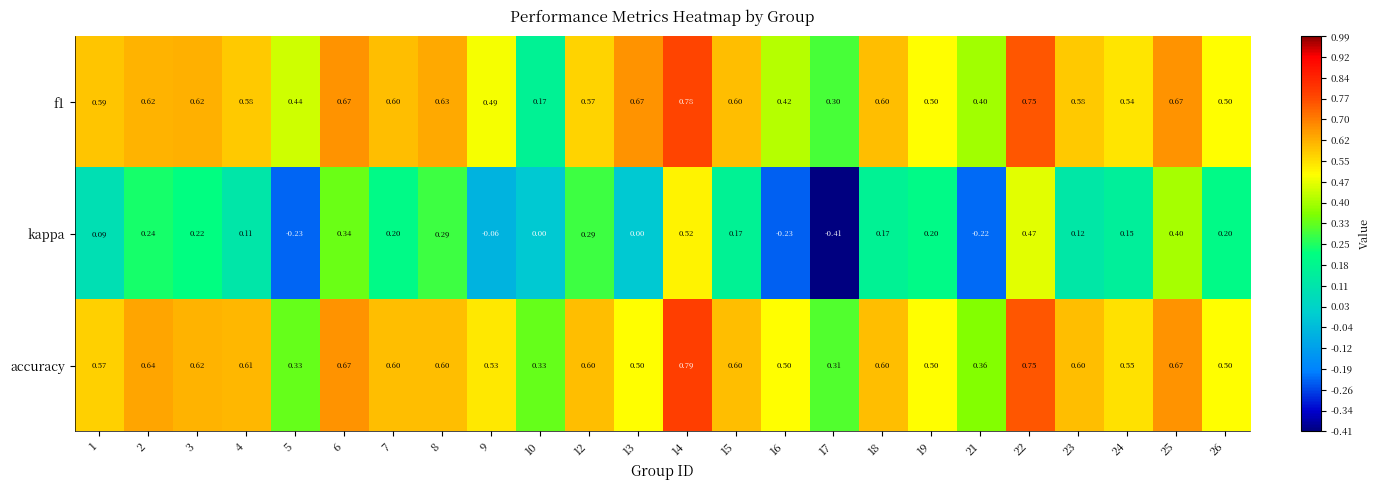

Between 10 and 19, which series saw the biggest shift?

f1